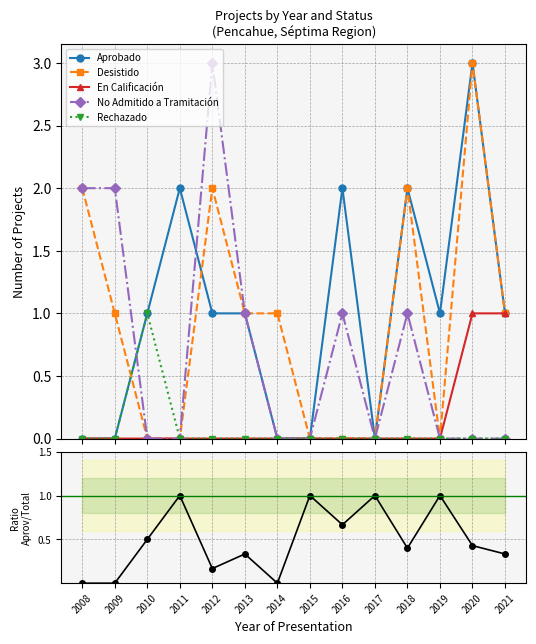

True or false: Aprobado and En Calificación cross at least once.

False